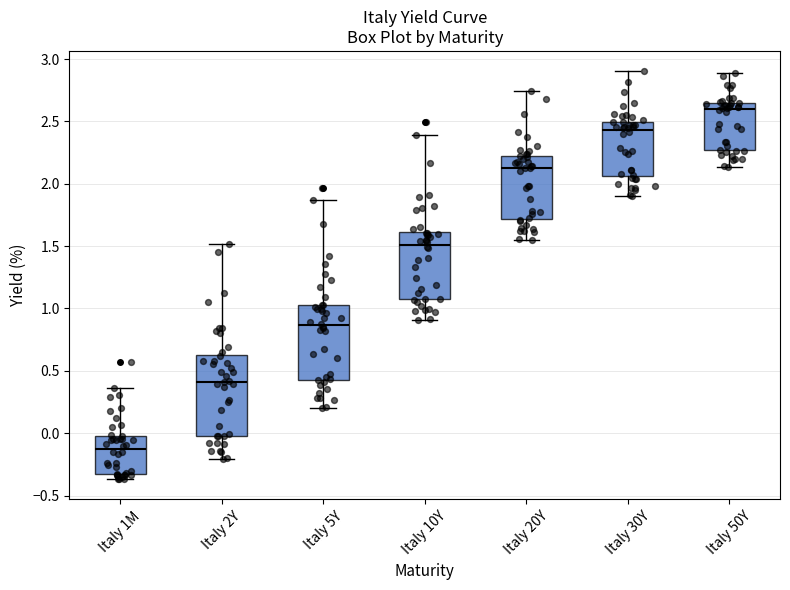

Reading left to right, read every box against the y-axis: the position of its median line, the range the box covers, and the ends of its whiskers. The values are not printed on the chart, so give them approximately, as read against the axis.

Italy 1M: median -0.15, box -0.35 to 0.00, whiskers -0.35 (just below the box's lower edge) to 0.35
Italy 2Y: median 0.40, box 0.00 to 0.65, whiskers -0.20 to 1.50
Italy 5Y: median 0.85, box 0.45 to 1.05, whiskers 0.20 to 1.85
Italy 10Y: median 1.50, box 1.10 to 1.60, whiskers 0.90 to 2.40
Italy 20Y: median 2.15, box 1.70 to 2.25, whiskers 1.55 to 2.75
Italy 30Y: median 2.45, box 2.05 to 2.50, whiskers 1.90 to 2.90
Italy 50Y: median 2.60, box 2.25 to 2.65, whiskers 2.15 to 2.90